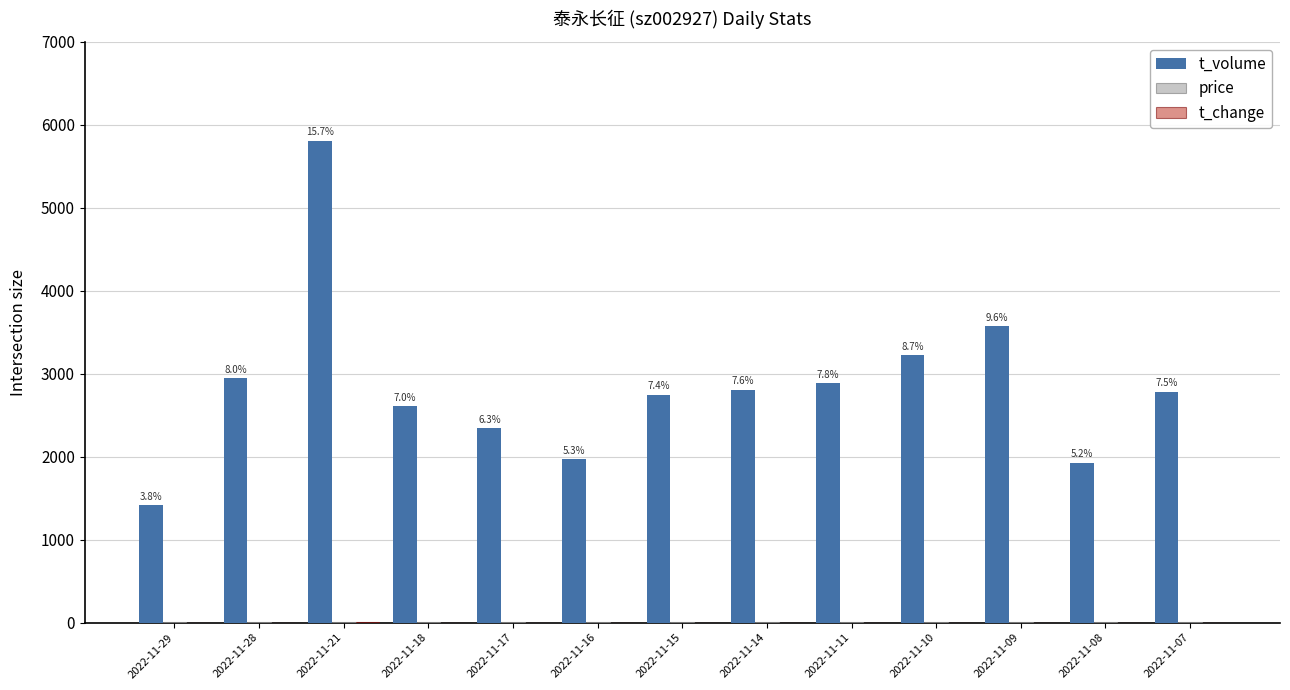

Are the bars horizontal?

No